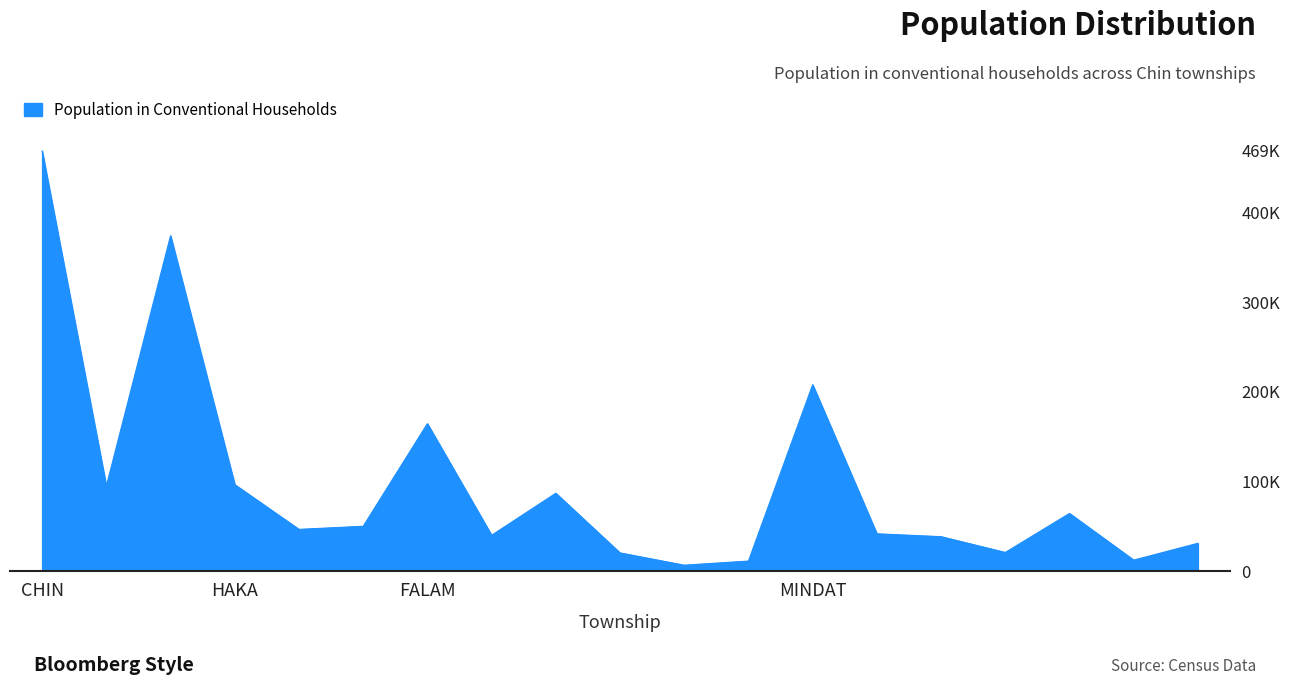

How many interior local peaks (higher than both neighbors) does the data have?

5